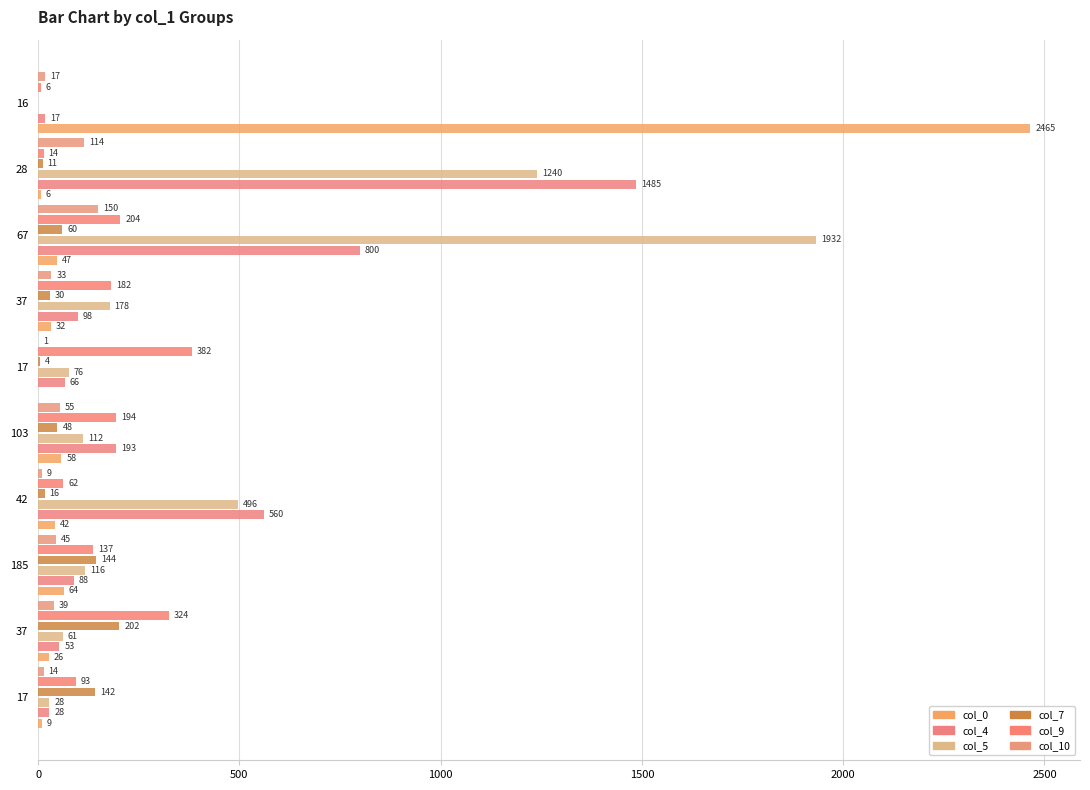

What position from the left is 9?

10